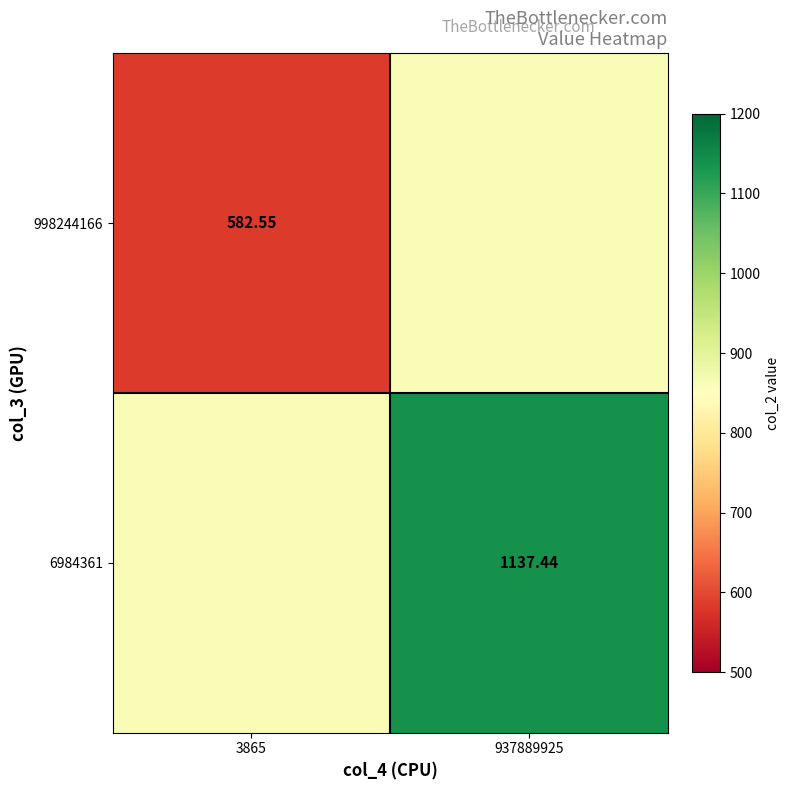

Is the value of 6984361 at 937889925 greater than the value of 998244166 at 3865?

Yes